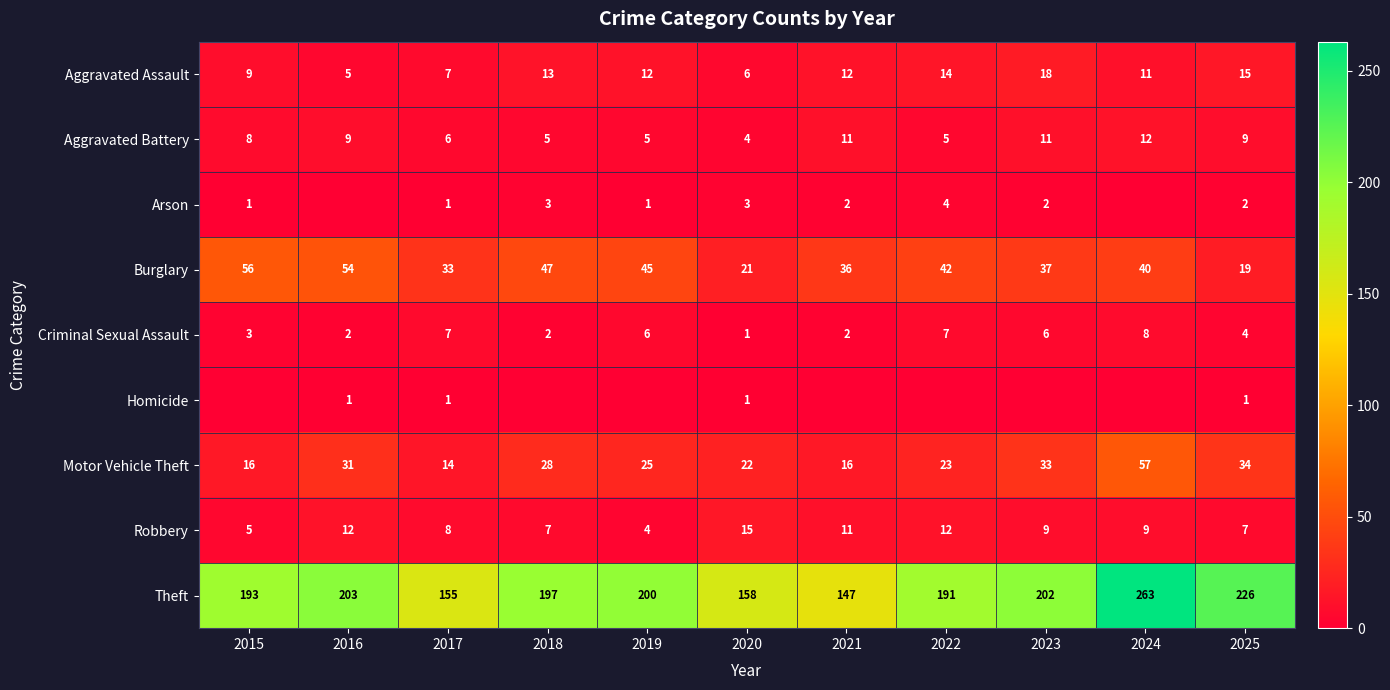

How many values in the Aggravated Battery series are below 8?

5